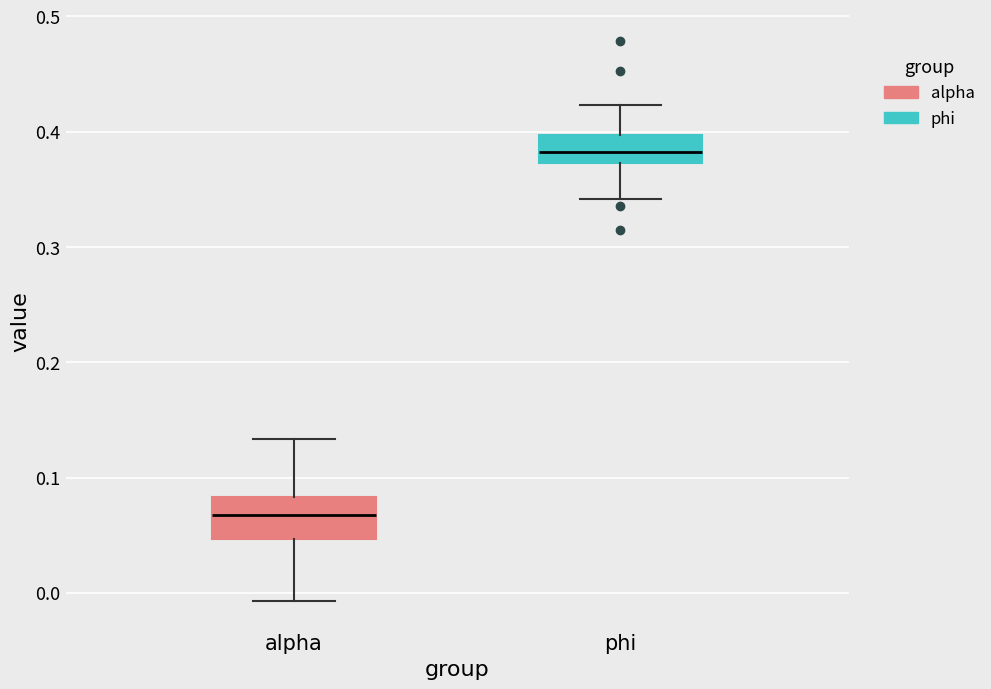

Reading left to right, read every box against the y-axis: the position of its median line, the range the box covers, and the ends of its whiskers. The values are not printed on the chart, so give them approximately, as read against the axis.

alpha: median 0.07, box 0.05 to 0.08, whiskers -0.01 to 0.13
phi: median 0.38, box 0.37 to 0.40, whiskers 0.34 to 0.42